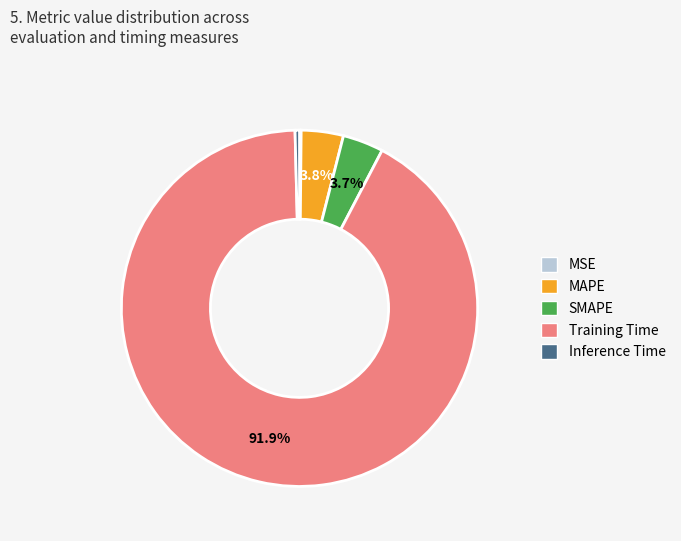

Which slice is the largest?

Training Time